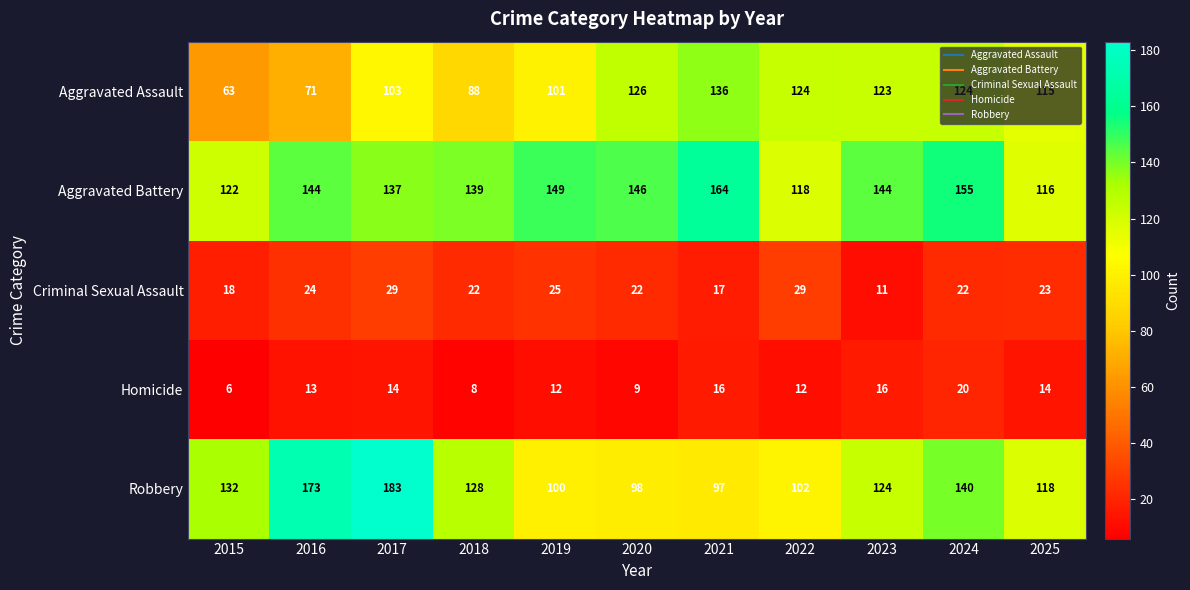

What is the average value of the Aggravated Battery series?

139